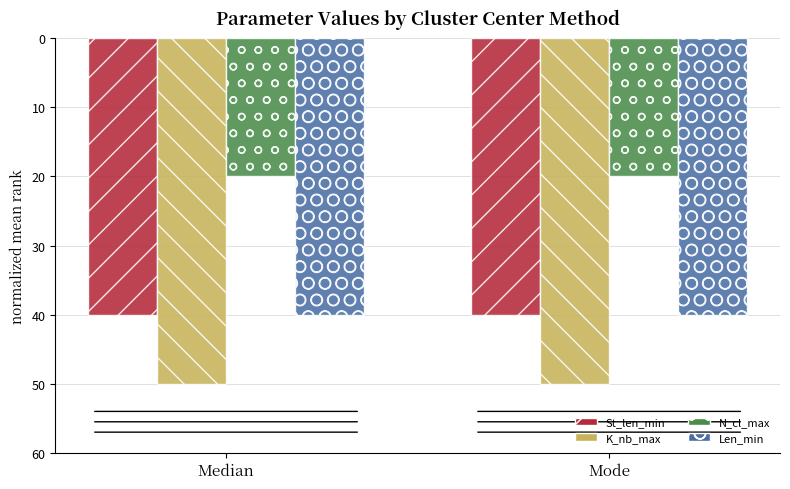

Reading left to right, transcribe all the data shown in this chart.

St_len_min: Median=40	Mode=40
K_nb_max: Median=50	Mode=50
N_cl_max: Median=20	Mode=20
Len_min: Median=40	Mode=40